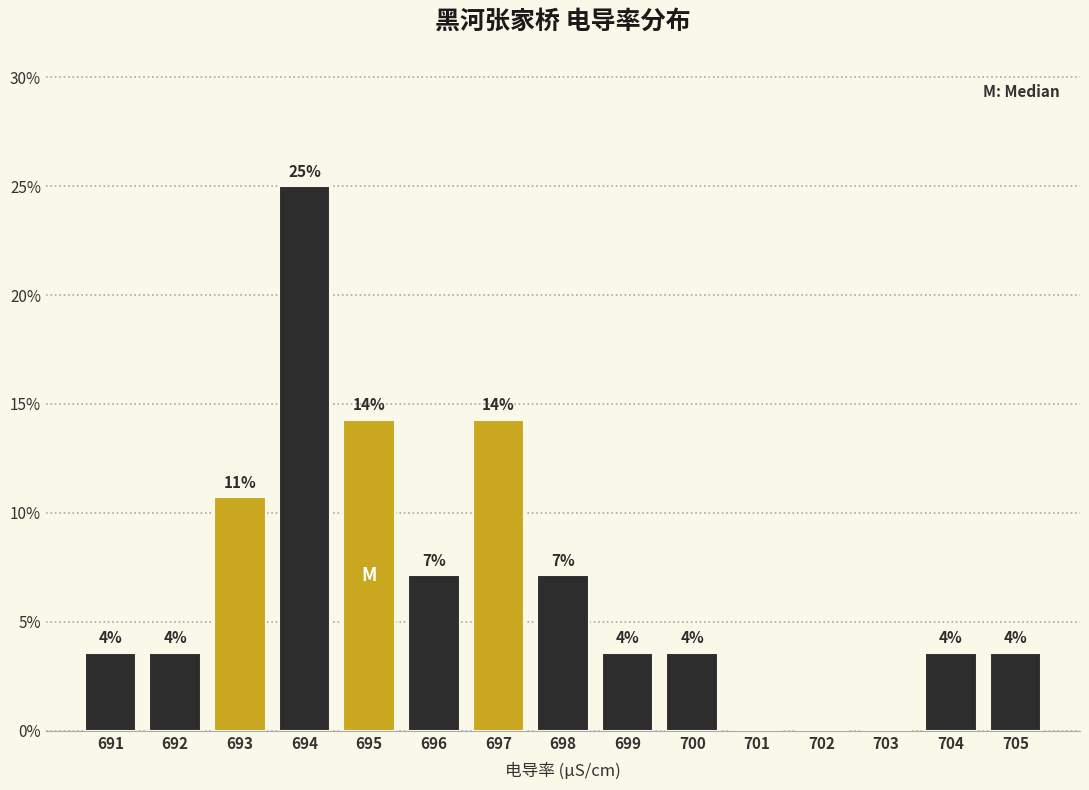

Are the bars horizontal?

No